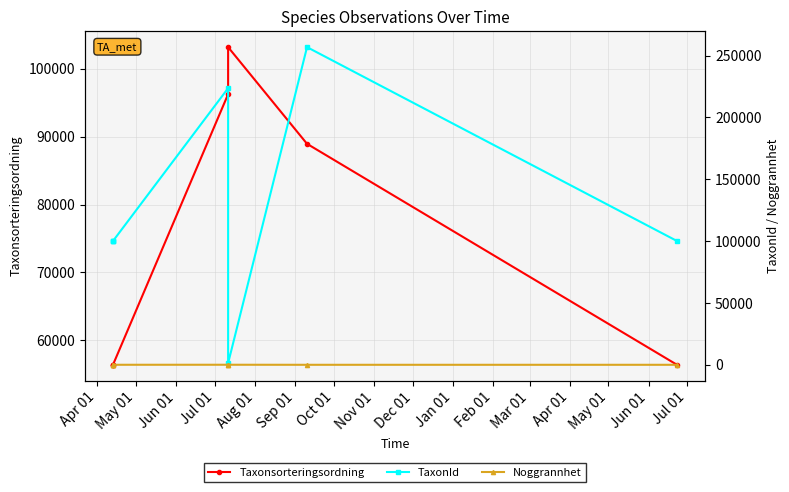

What is the difference between the maximum and minimum values in the Taxonsorteringsordning series?

46756